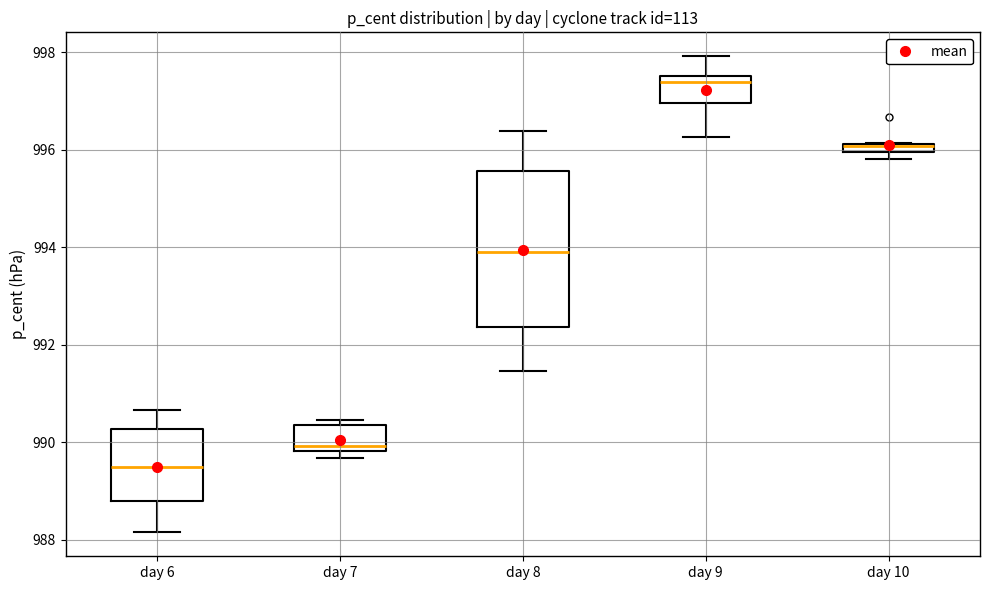

Where is the upper edge of the box for day 8 on the y-axis? The values are not printed on the chart, so give them approximately, as read against the axis.

995.6